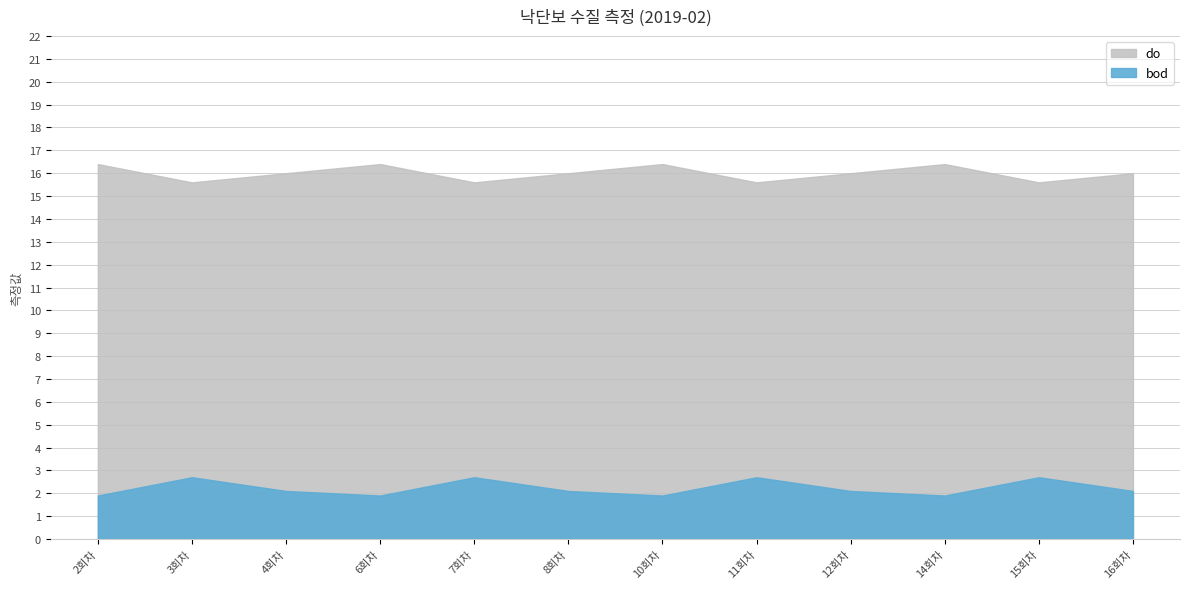

List the series in order of their peak value, highest first.

do, bod